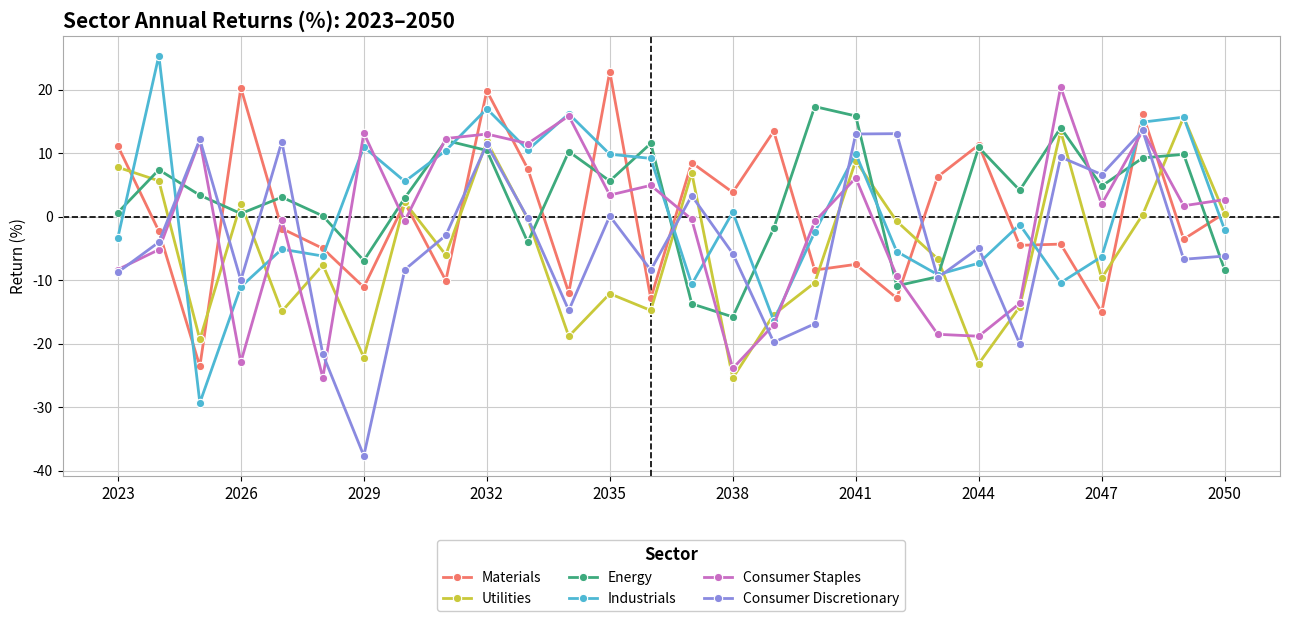

True or false: Materials has more than 2 points higher than both neighbors.

True